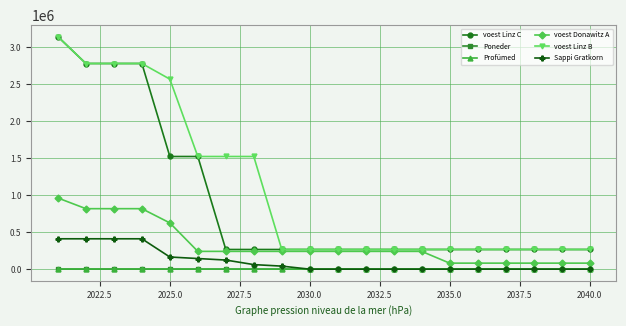

True or false: voest Donawitz A and Sappi Gratkorn cross at least once.

False